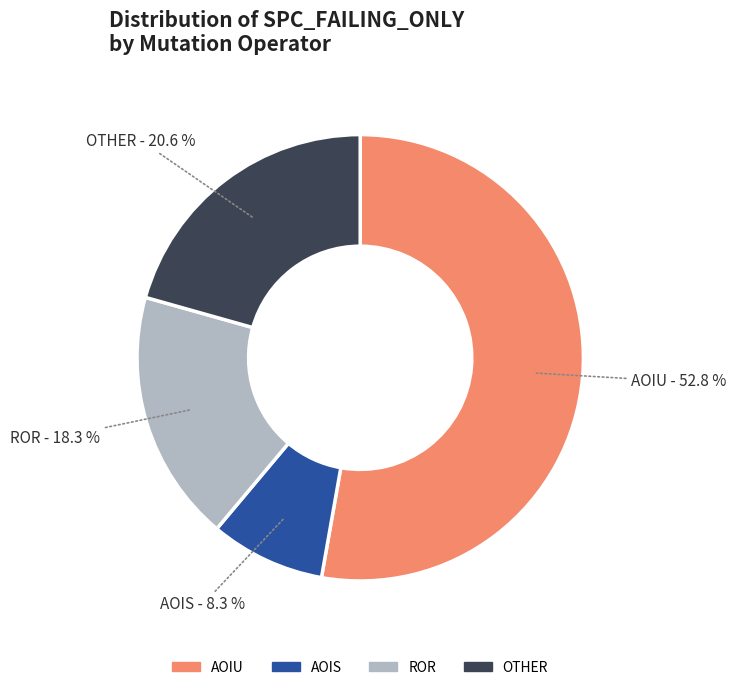

Count the number of slices in the pie.

4